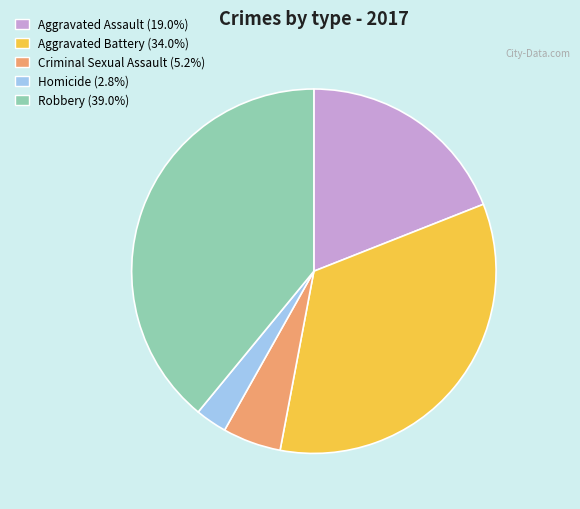

Which slice is the largest?

Robbery